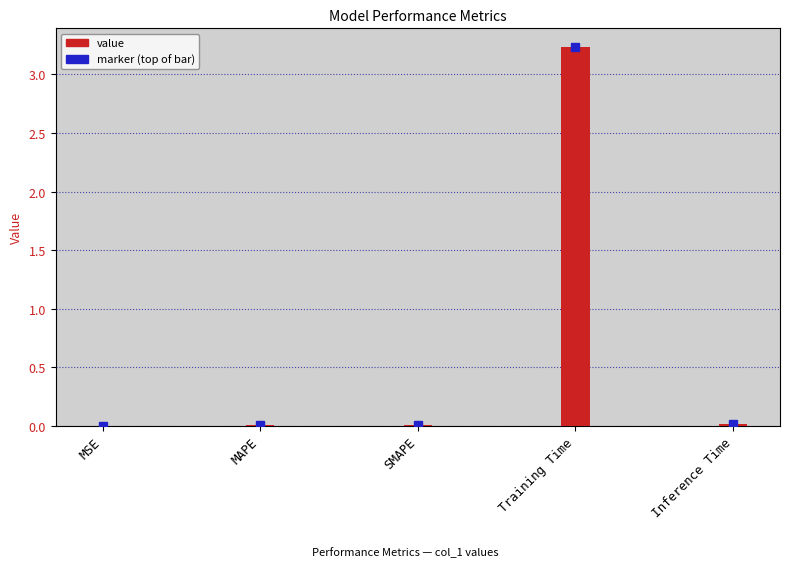

The value at SMAPE is 0.0. True or false?

True